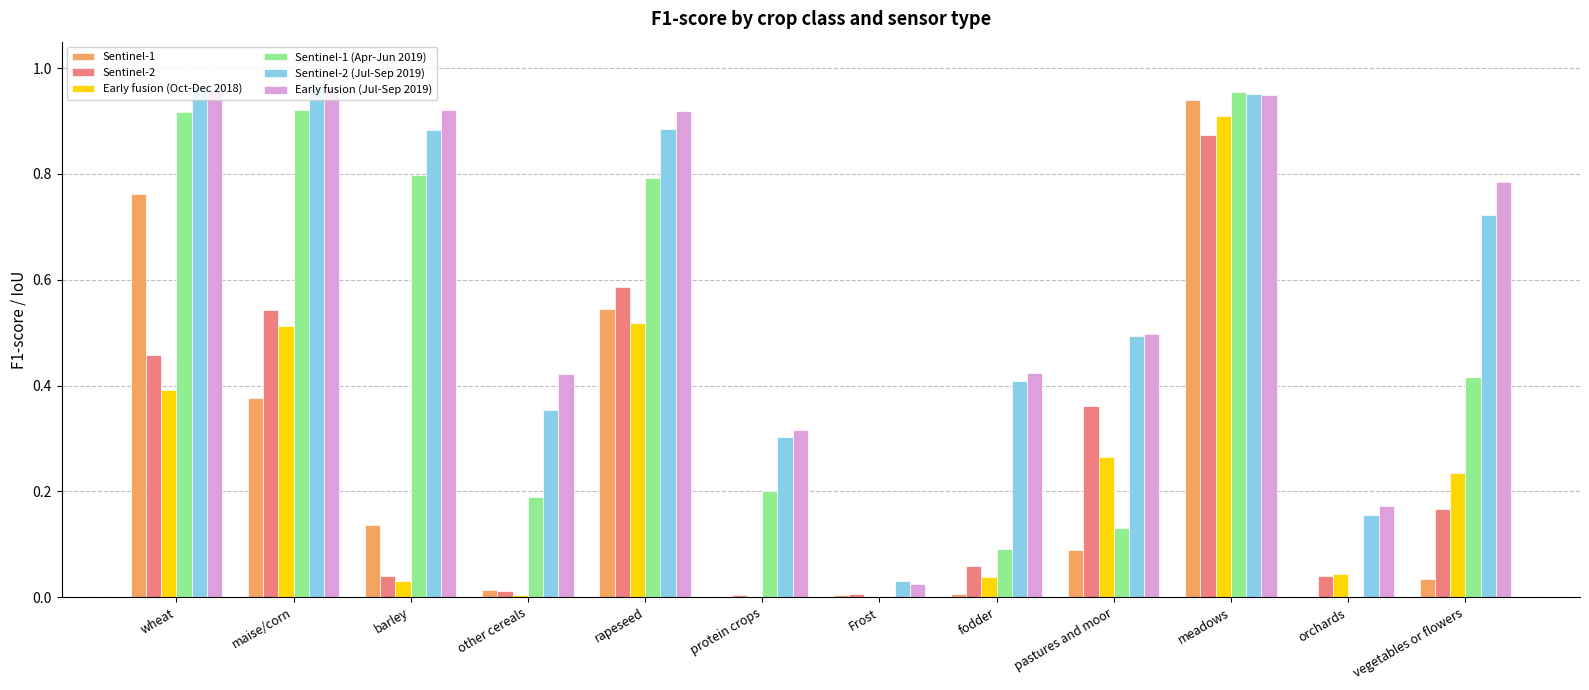

True or false: Sentinel-2 has a value of 0.1 at barley.

False